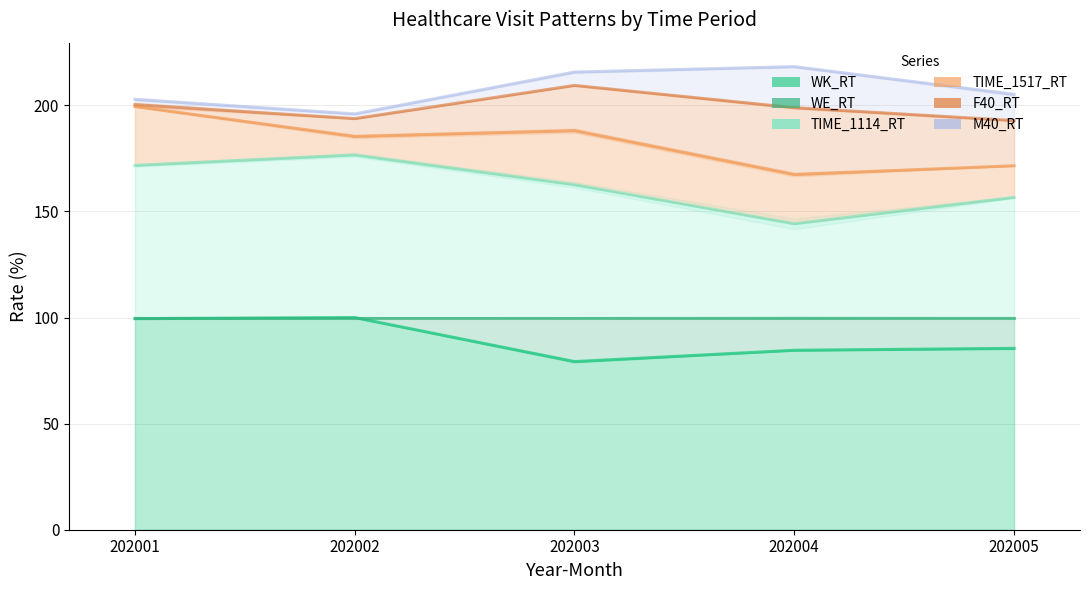

True or false: WE_RT and WK_RT cross at least once.

False